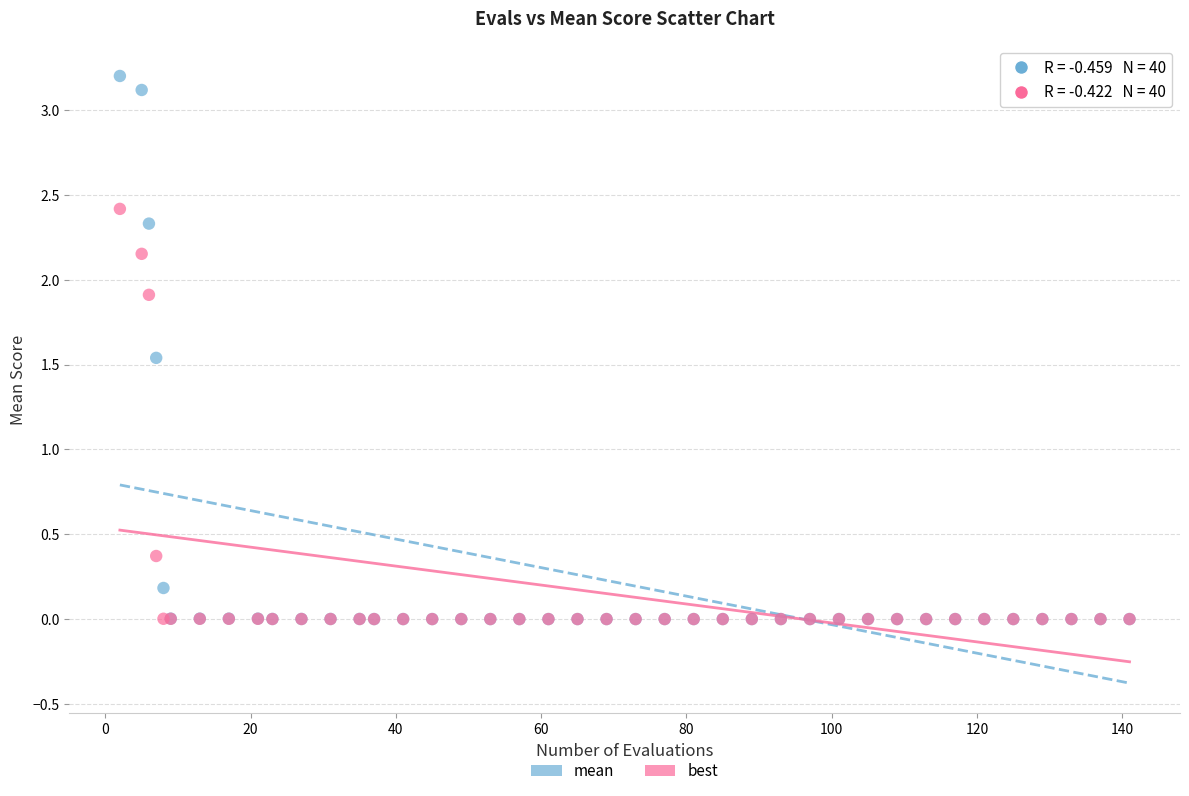

Which series reaches the maximum Y coordinate?

mean